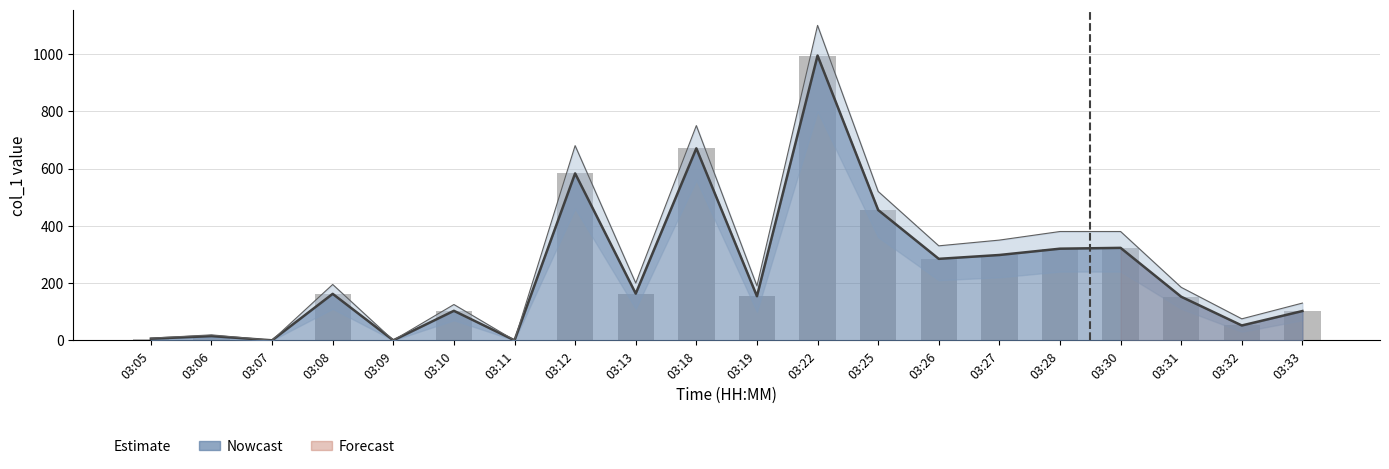

Does the chart contain any negative values?

No